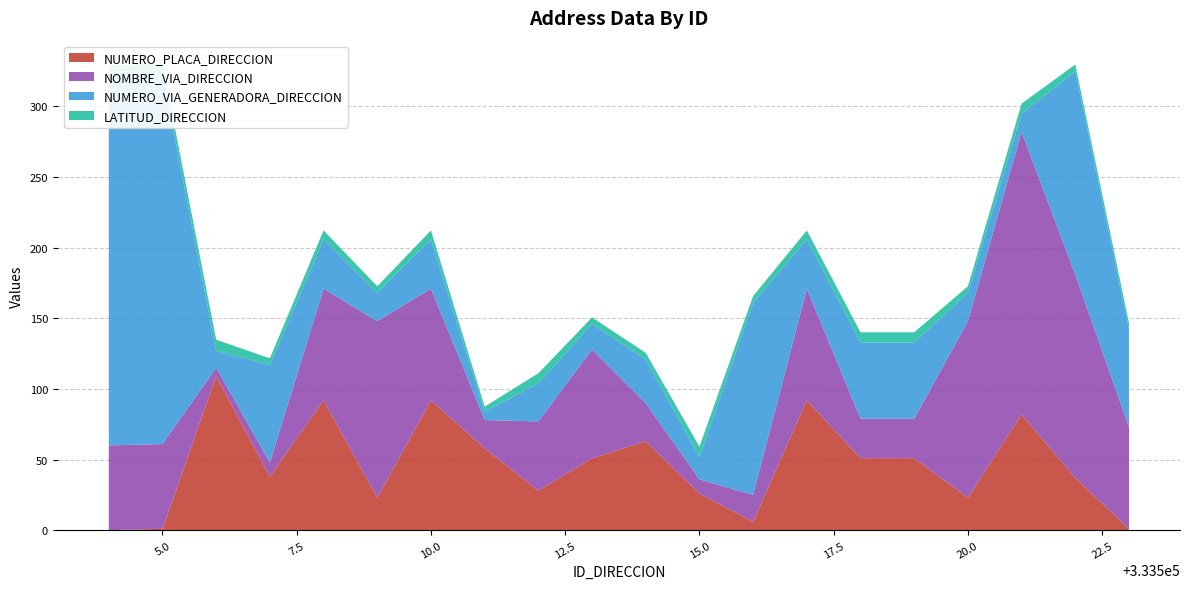

Reading left to right, list all the values displayed in this chart.

NUMERO_PLACA_DIRECCION: 333504=0.0	333505=1.0	333506=109.0	333507=38.0	333508=92.0	333509=23.0	333510=92.0	333511=58.0	333512=28.0	333513=51.0	333514=63.0	333515=26.0	333516=6.0	333517=92.0	333518=51.0	333519=51.0	333520=23.0	333521=82.0	333522=37.0	333523=1.0
NOMBRE_VIA_DIRECCION: 333504=60.0	333505=60.0	333506=6.0	333507=10.0	333508=79.0	333509=125.0	333510=79.0	333511=20.0	333512=49.0	333513=77.0	333514=27.0	333515=10.0	333516=19.0	333517=79.0	333518=28.0	333519=28.0	333520=125.0	333521=200.0	333522=144.0	333523=72.0
NUMERO_VIA_GENERADORA_DIRECCION: 333504=262.0	333505=262.0	333506=12.0	333507=69.0	333508=35.0	333509=20.0	333510=35.0	333511=6.0	333512=27.0	333513=18.0	333514=31.0	333515=16.0	333516=136.0	333517=35.0	333518=54.0	333519=54.0	333520=20.0	333521=13.0	333522=144.0	333523=69.0
LATITUD_DIRECCION: 333504=7.1	333505=7.1	333506=7.9	333507=4.7	333508=6.2	333509=4.7	333510=6.2	333511=3.5	333512=7.1	333513=4.7	333514=4.6	333515=7.1	333516=4.7	333517=6.2	333518=7.1	333519=7.1	333520=4.7	333521=7.1	333522=4.7	333523=4.7